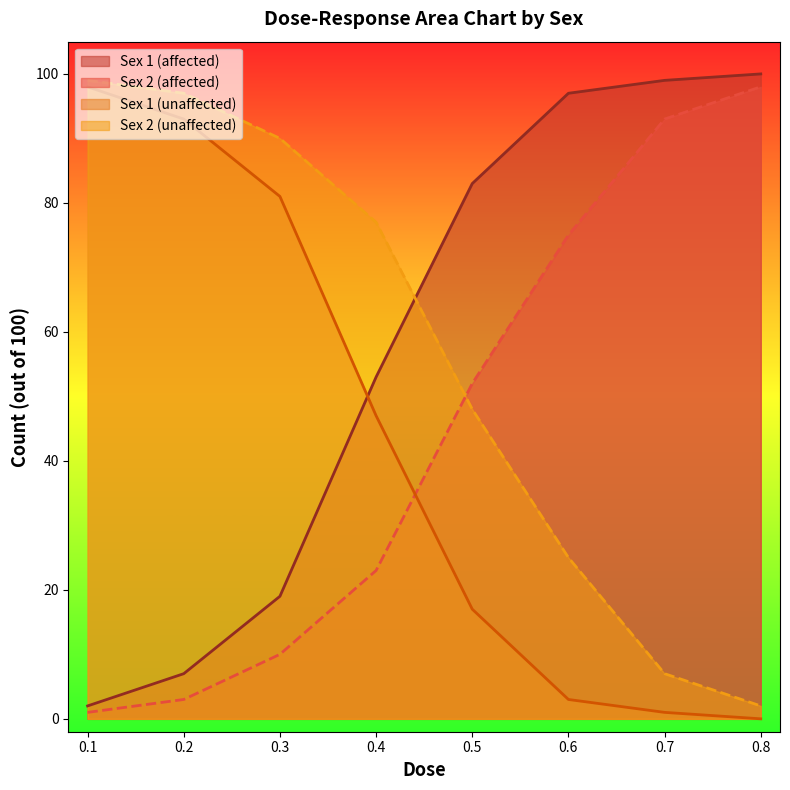

Which has a higher value, 0.1 or 0.4?

0.4